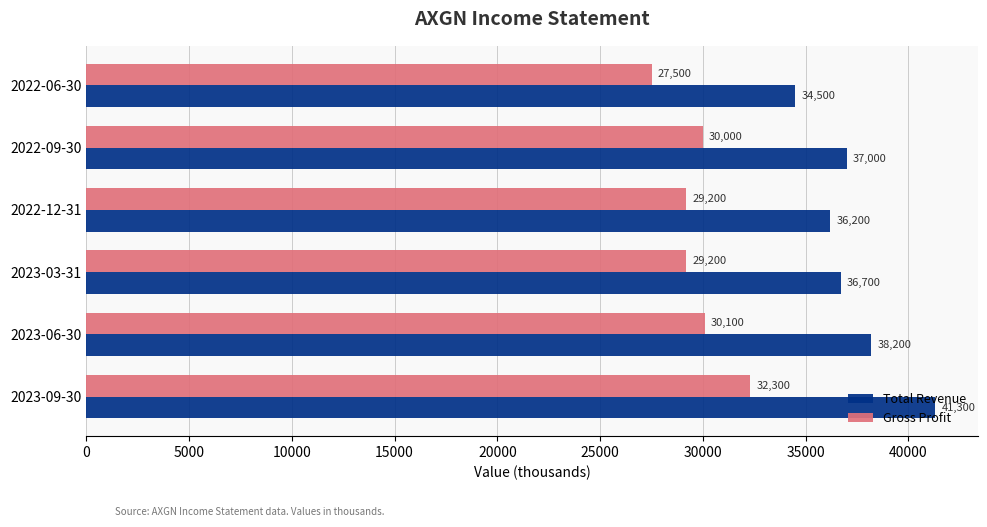

The value of Gross Profit at 2022-12-31 is 29200. True or false?

True